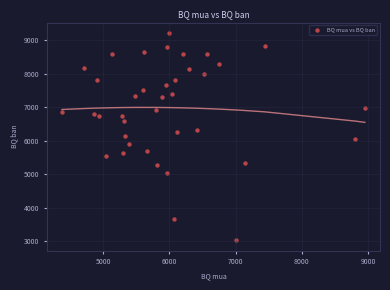

What is the range of Y values (max minus min)?

6203